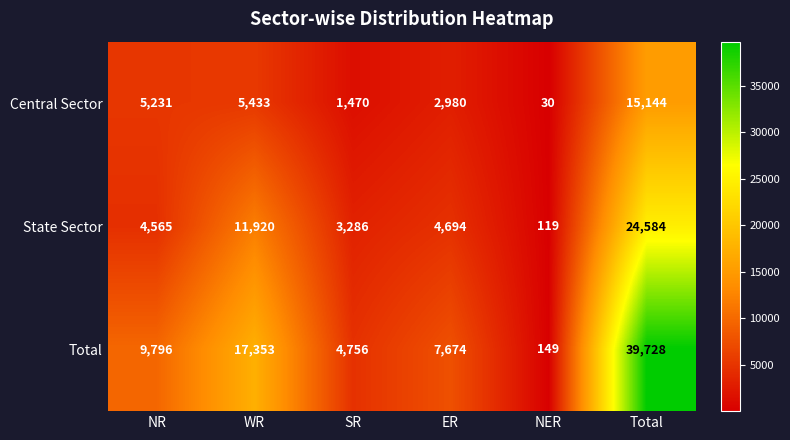

At which label does State Sector first exceed 4694?

WR